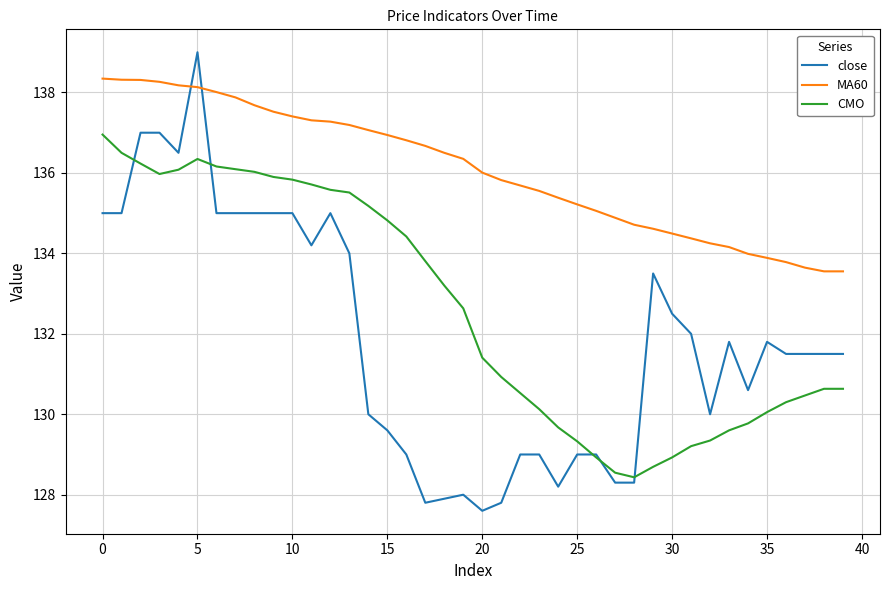

What is the difference between the second highest and minimum values in the CMO series?

8.1